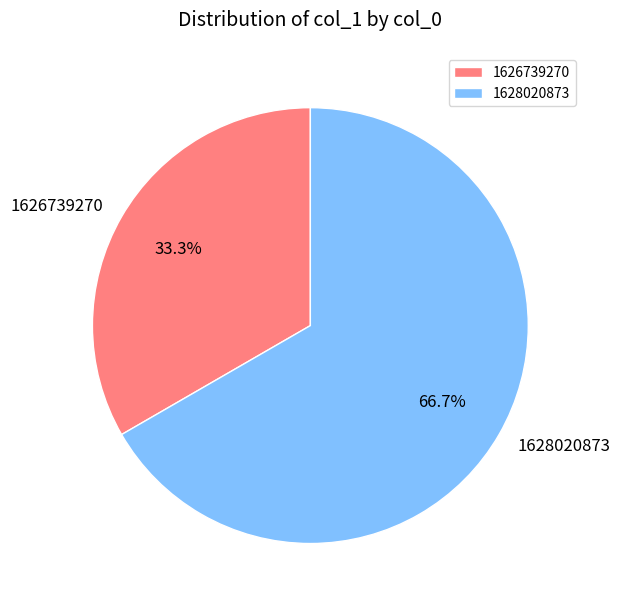

What is the ratio of the value at 1628020873 to the value at 1626739270?

2.0